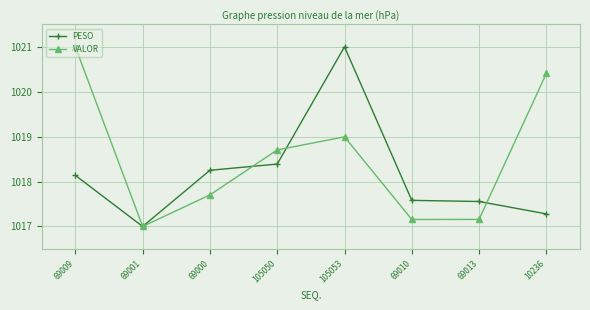

At which category does VALOR reach its first local valley?

69001